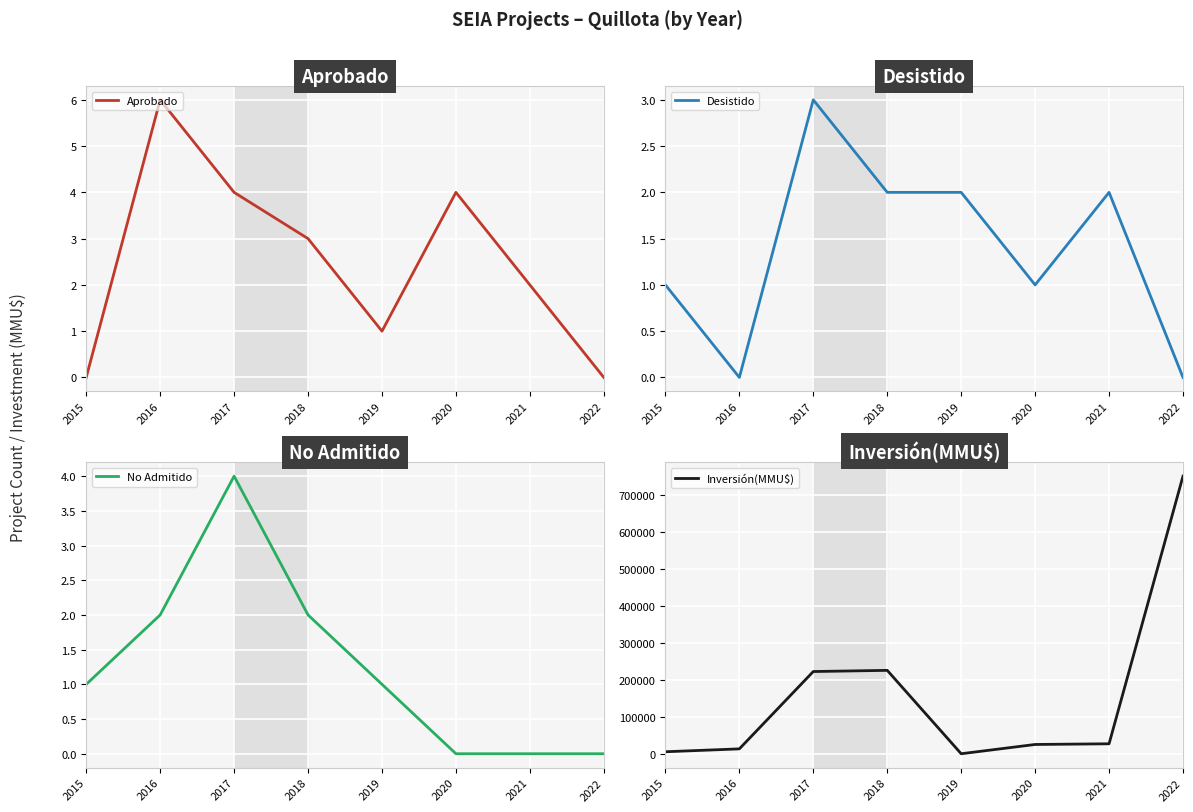

At how many categories does at least one series exceed 523326?

1